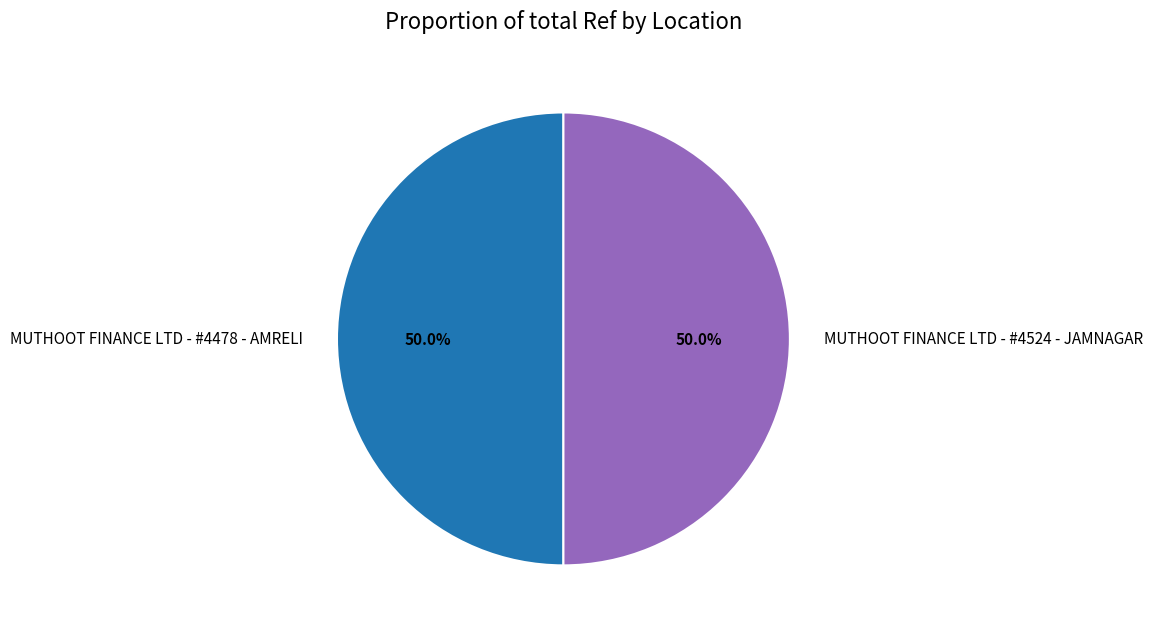

Count the number of slices in the pie.

2